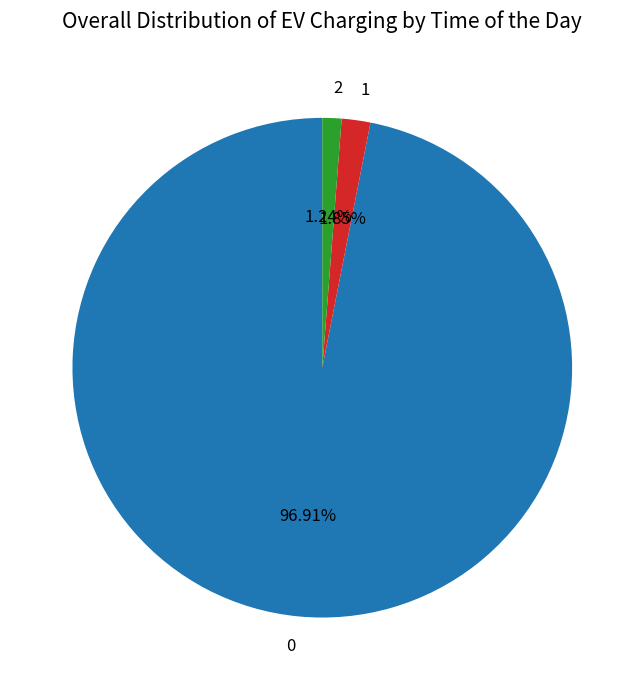

To the nearest percent, what is the difference between the largest and smallest slice percentages?

96%